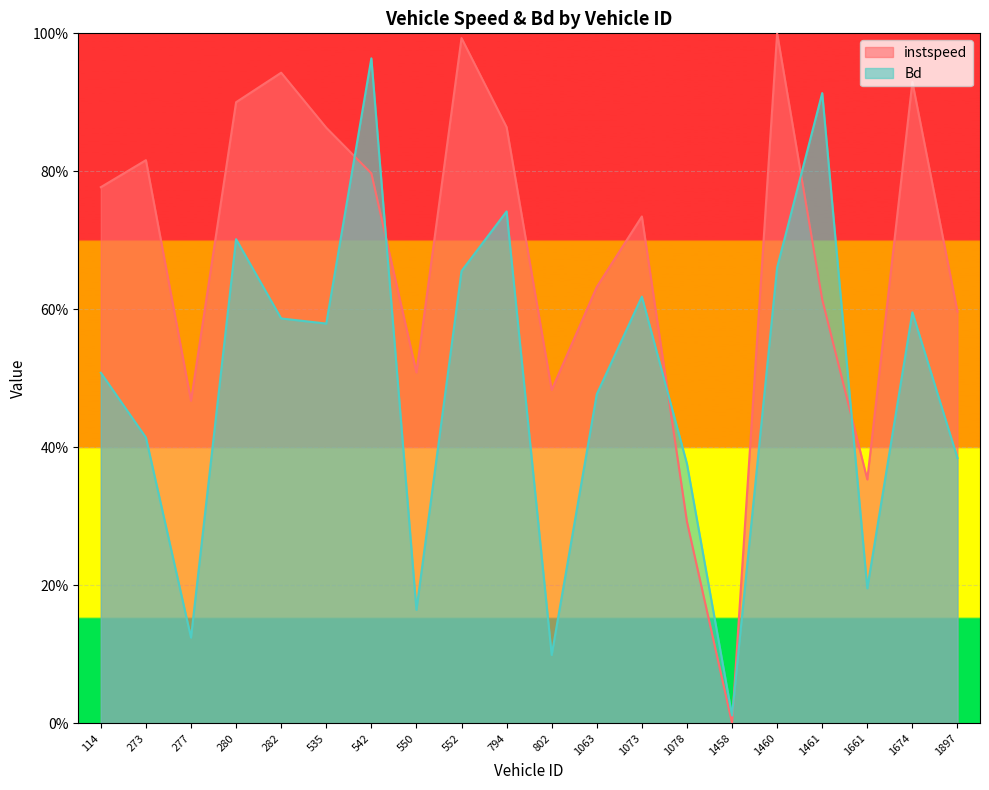

At which label does instspeed reach its minimum?

1458